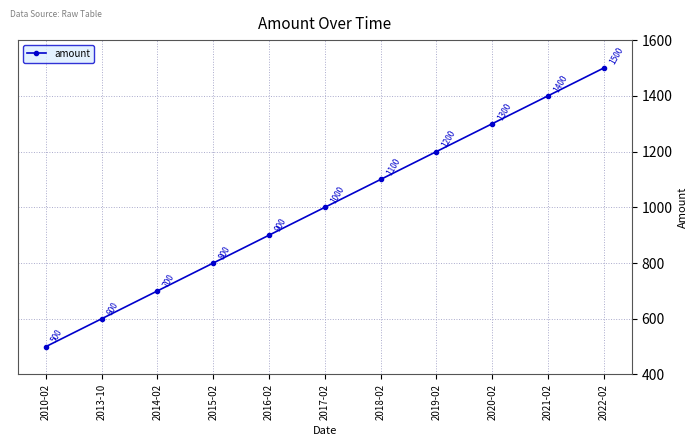

True or false: there are more than 1 points higher than both neighbors.

False